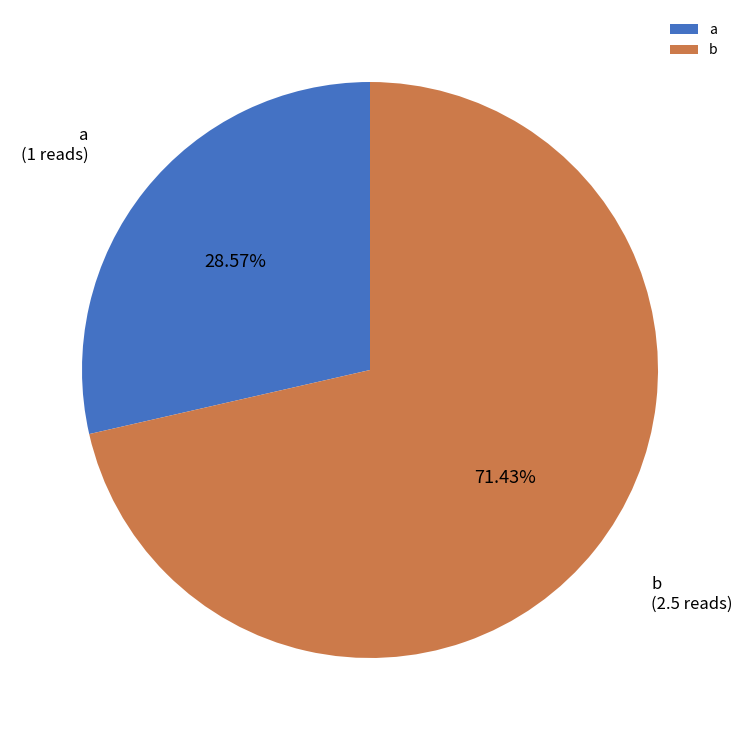

To the nearest percent, what percentage of the pie is a?

29%